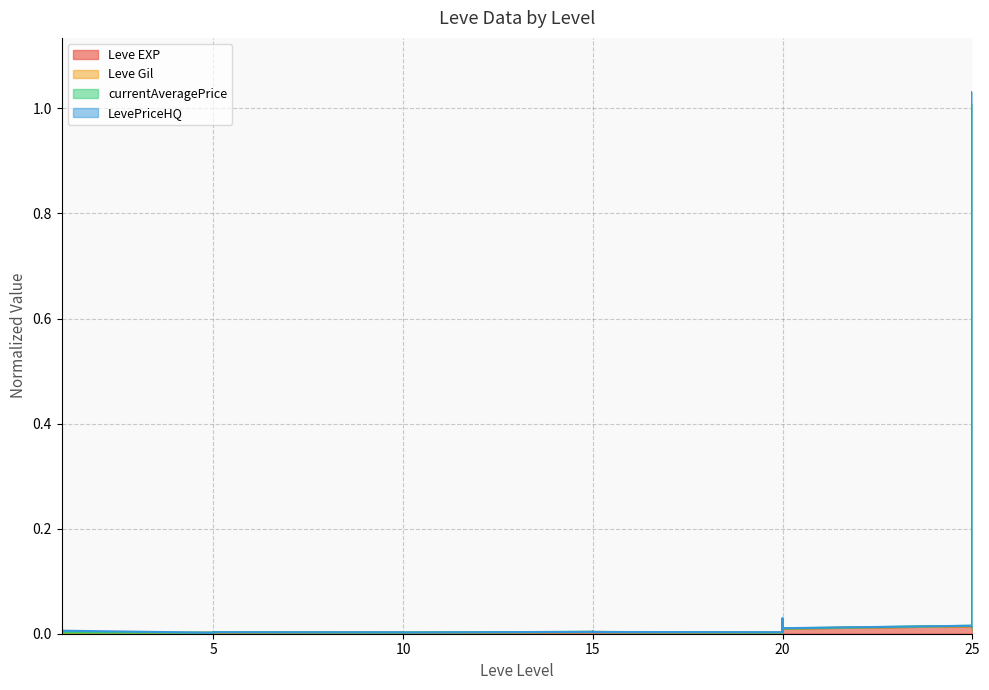

True or false: currentAveragePrice and Leve EXP cross at least once.

False